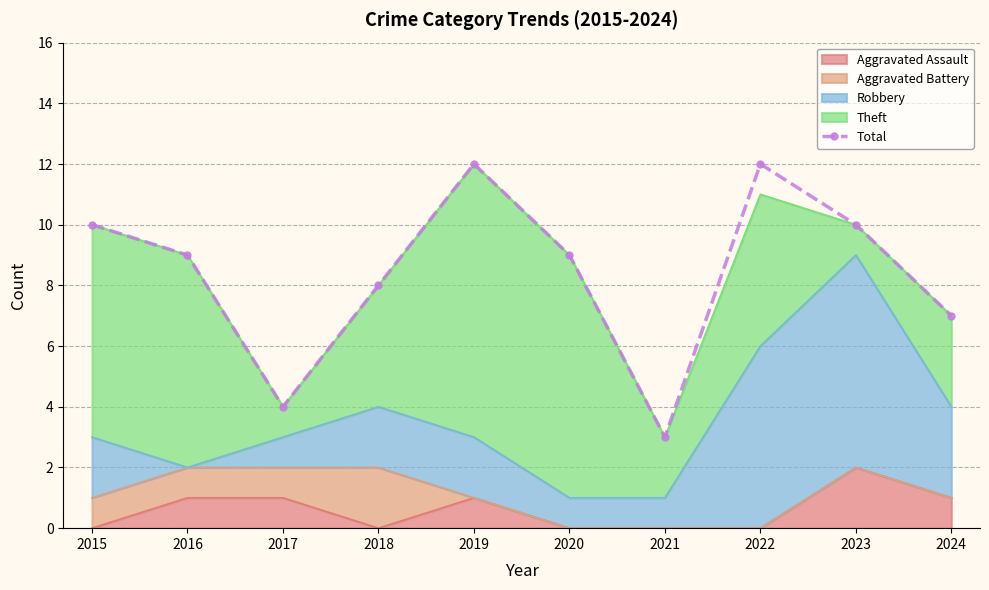

The value at 2022 is 6. True or false?

False